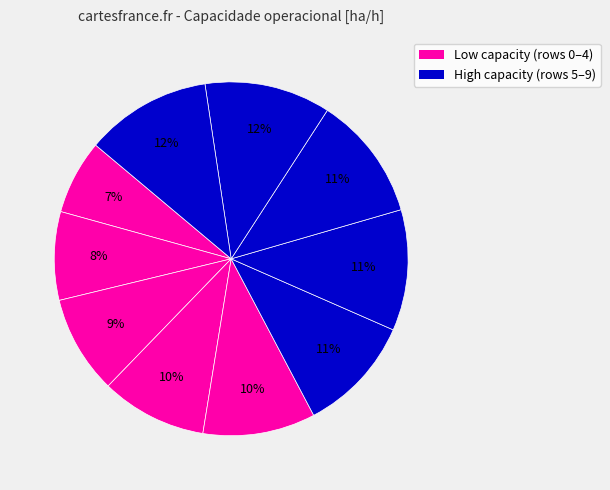

To the nearest percent, what is the average slice percentage?

10%